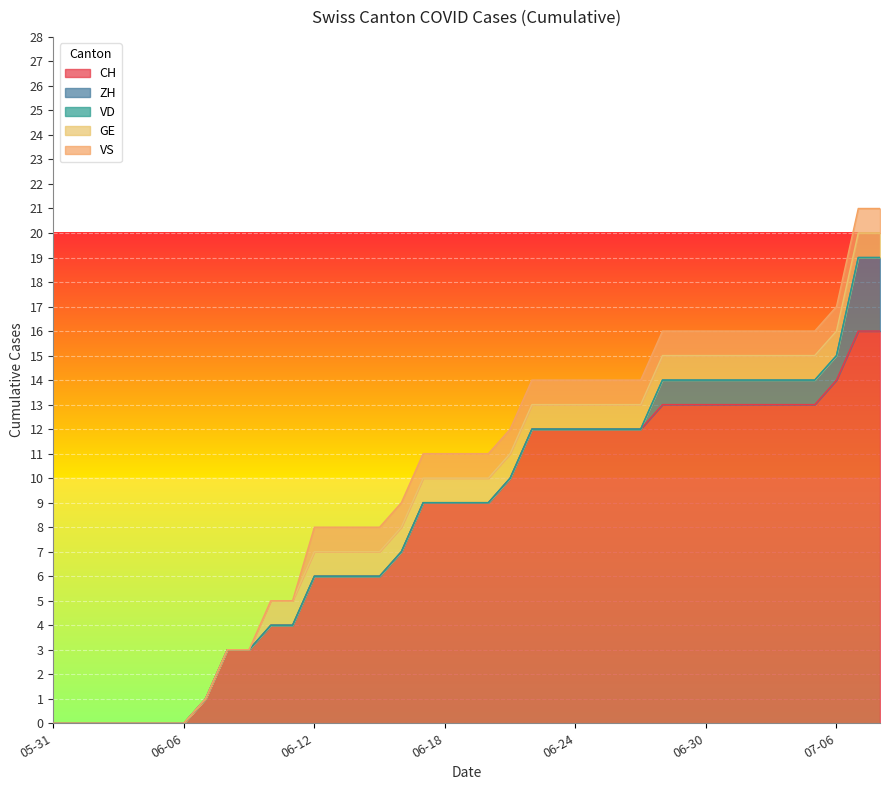

What is the difference between the maximum and minimum values in the CH series?

16